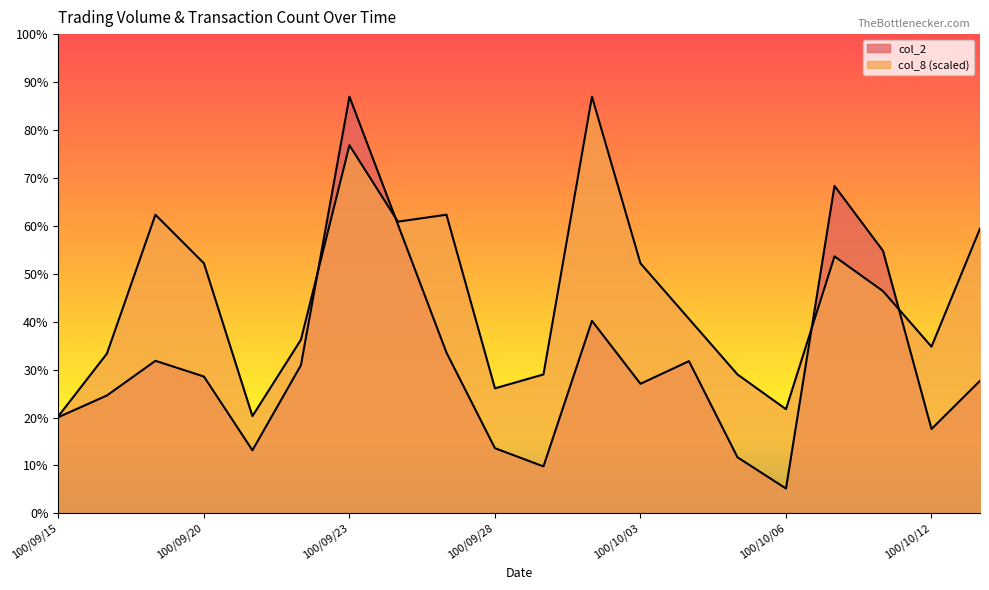

What is the maximum value shown in the chart?

1527470.0